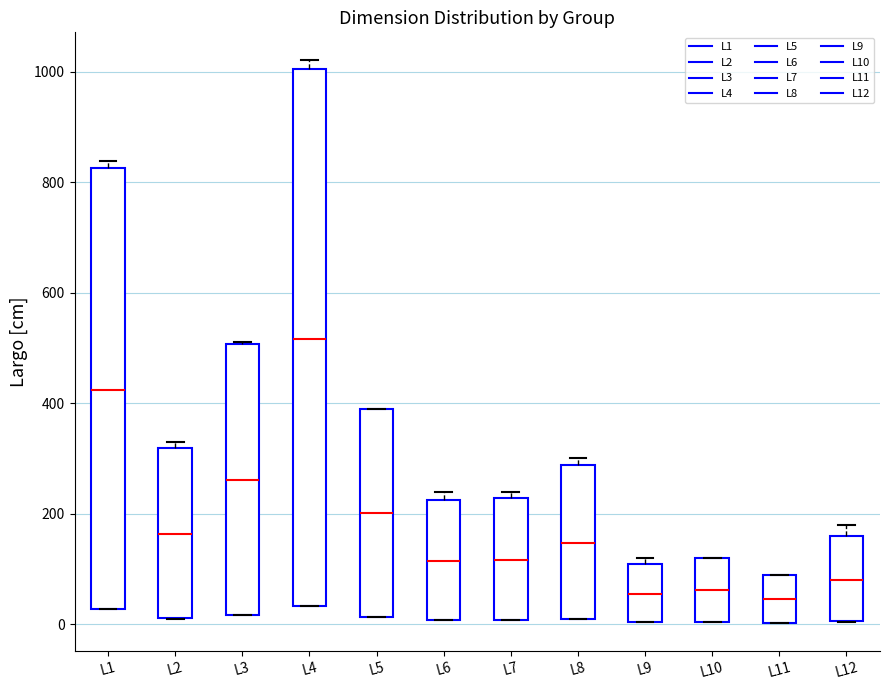

Reading left to right, read every box against the y-axis: the position of its median line, the range the box covers, and the ends of its whiskers. The values are not printed on the chart, so give them approximately, as read against the axis.

L1: median 420, box 20 to 820, whiskers 20 to 840
L2: median 160, box 20 to 320, whiskers 20 to 340
L3: median 260, box 20 to 500, whiskers 20 to 520
L4: median 520, box 40 to 1000, whiskers 40 to 1020
L5: median 200, box 20 to 400, whiskers 20 to 400
L6: median 120, box 0 to 220, whiskers 0 to 240
L7: median 120, box 0 to 220, whiskers 0 to 240
L8: median 140, box 0 to 280, whiskers 0 to 300
L9: median 60, box 0 to 100, whiskers 0 to 120
L10: median 60, box 0 to 120, whiskers 0 to 120
L11: median 40, box 0 to 100, whiskers 0 to 100
L12: median 80, box 0 to 160, whiskers 0 to 180